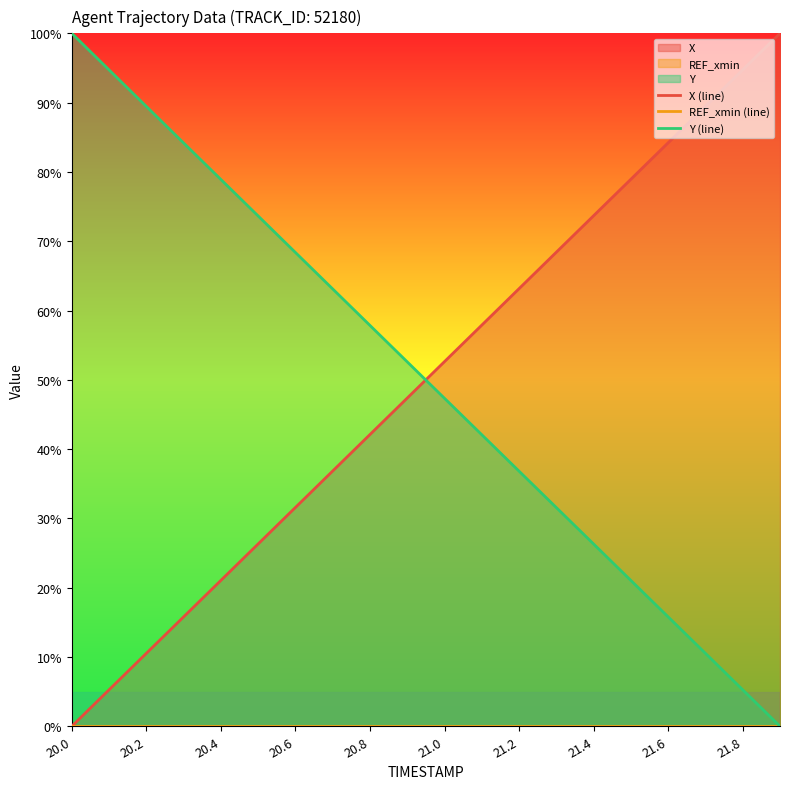

Reading right to left, list all the values displayed in this chart.

X (line): 100.0	94.7	89.5	84.2	78.9	73.7	68.4	63.2	57.9	52.6	47.4	42.1	36.8	31.6	26.3	21.1	15.8	10.5	5.3	0.0
REF_xmin (line): 0.0	0.0	0.0	0.0	0.0	0.0	0.0	0.0	0.0	0.0	0.0	0.0	0.0	0.0	0.0	0.0	0.0	0.0	0.0	0.0
Y (line): 0.0	5.3	10.5	15.8	21.0	26.3	31.6	36.8	42.1	47.3	52.6	57.8	63.1	68.4	73.6	78.9	84.2	89.5	94.7	100.0